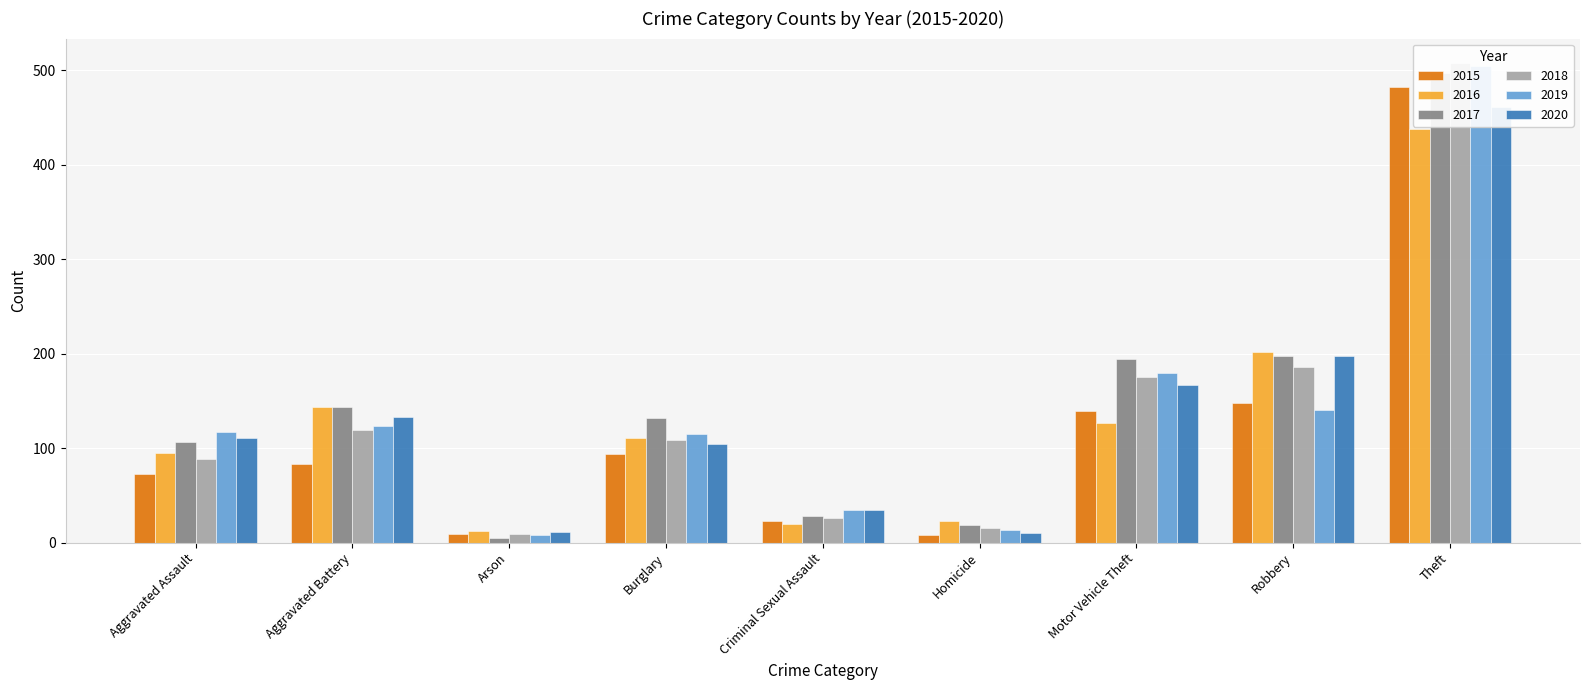

Which series changed the most between Arson and Homicide?

2017